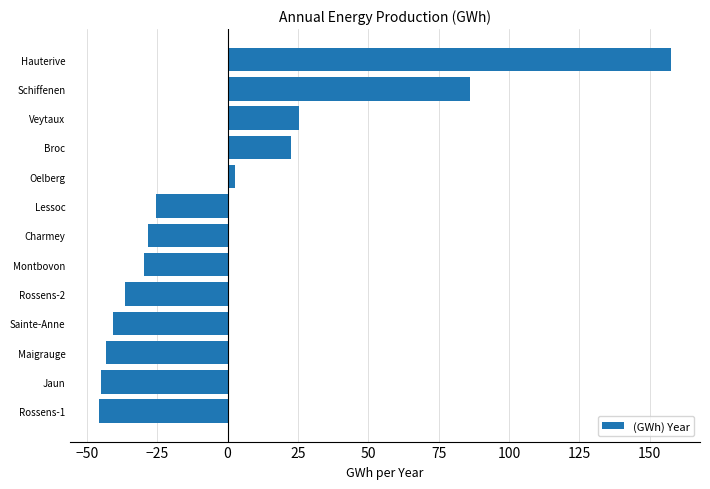

What is the minimum value shown in the chart?

-45.7